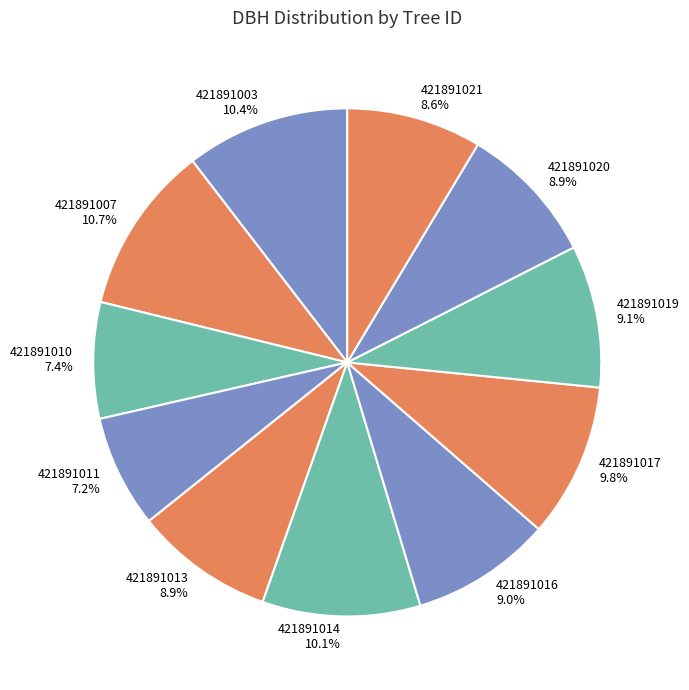

What percentage is NOT represented by 421891003?

89.6%